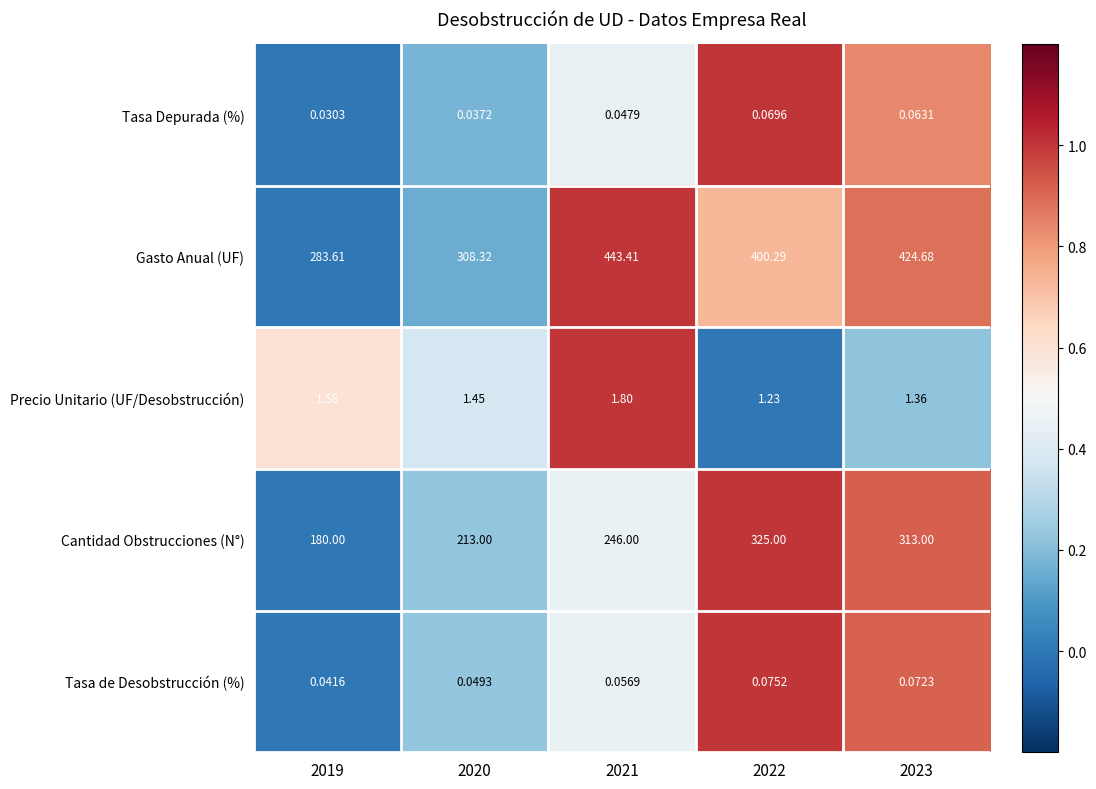

Which series changed the most between 2019 and 2021?

Gasto Anual (UF)